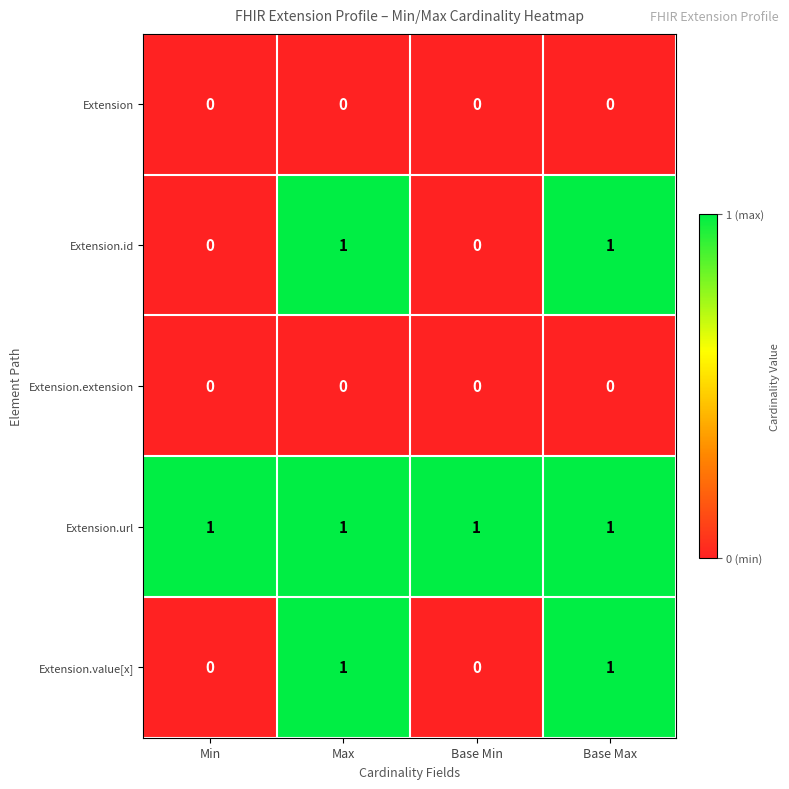

True or false: Extension has a value of 0 at Max.

True